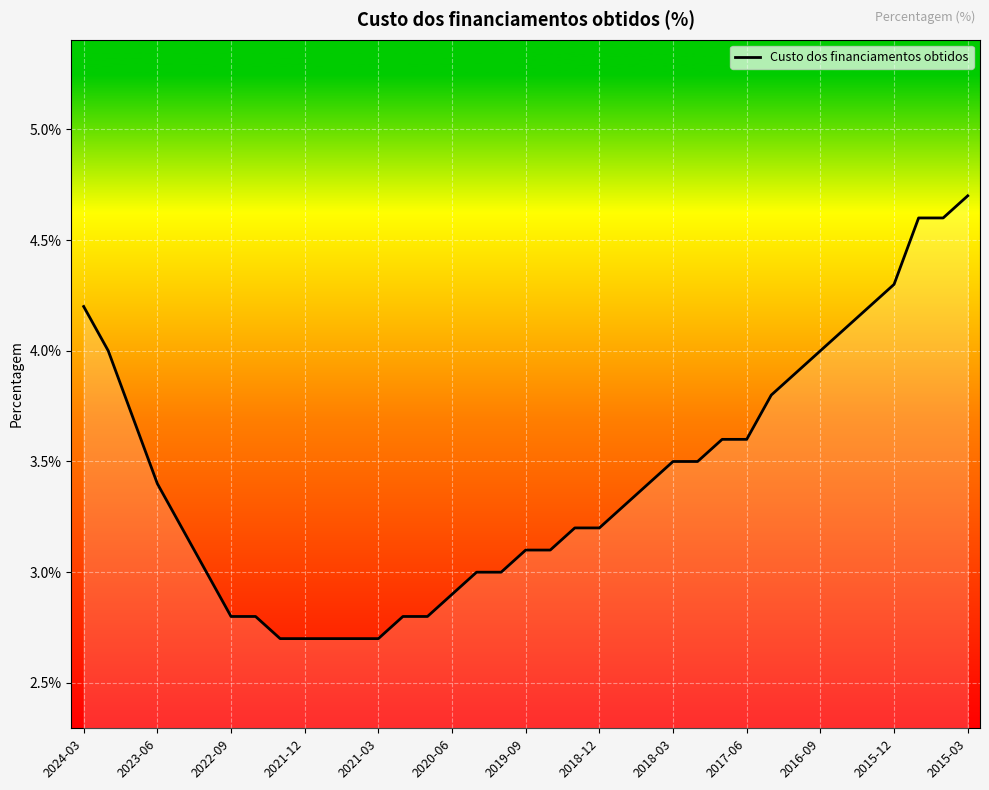

What is the smallest value displayed?

2.7